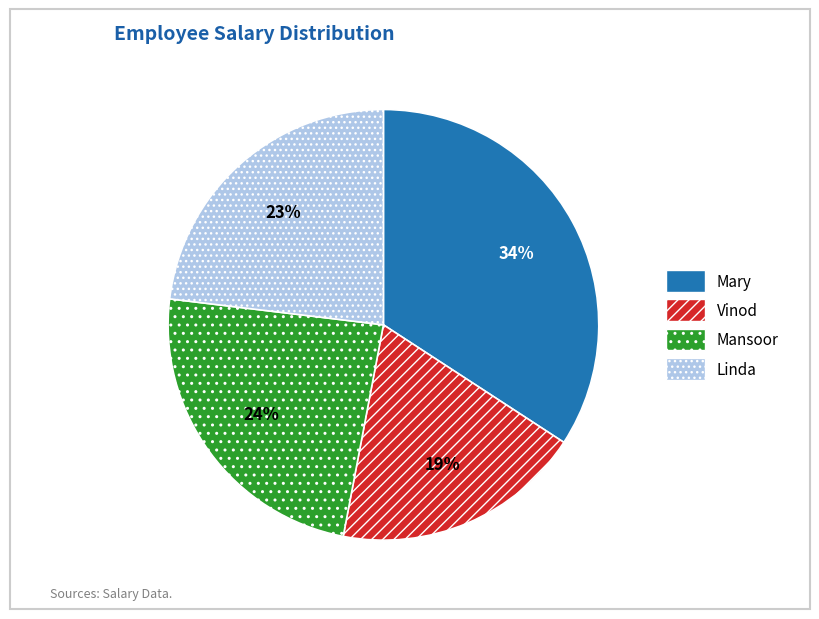

Which has a higher value, Vinod or Mary?

Mary